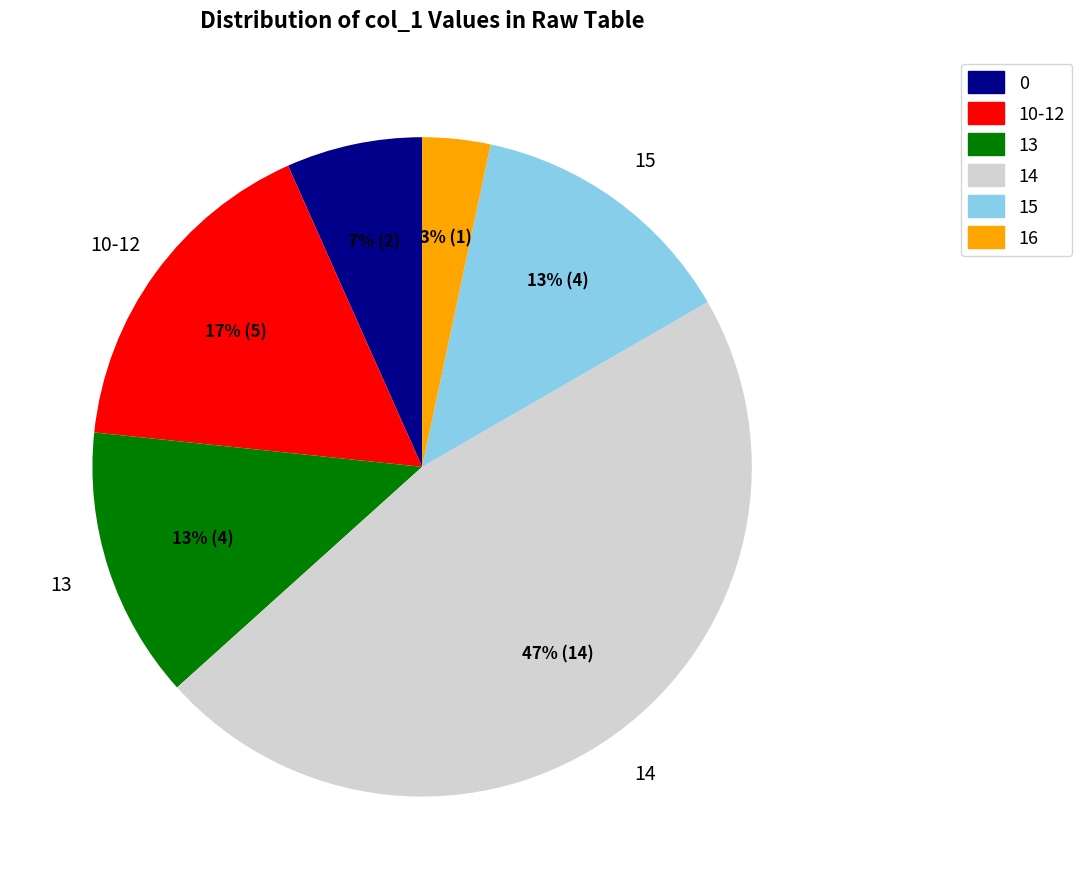

Is there a majority slice in this chart?

No